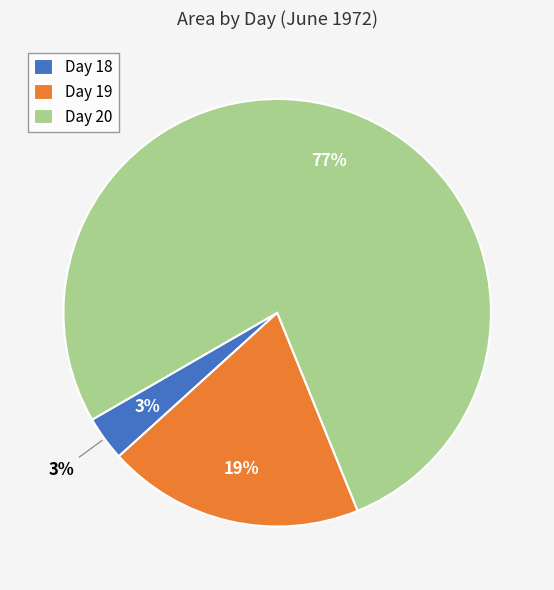

What is the change in value from 18 to 19?

+1301875